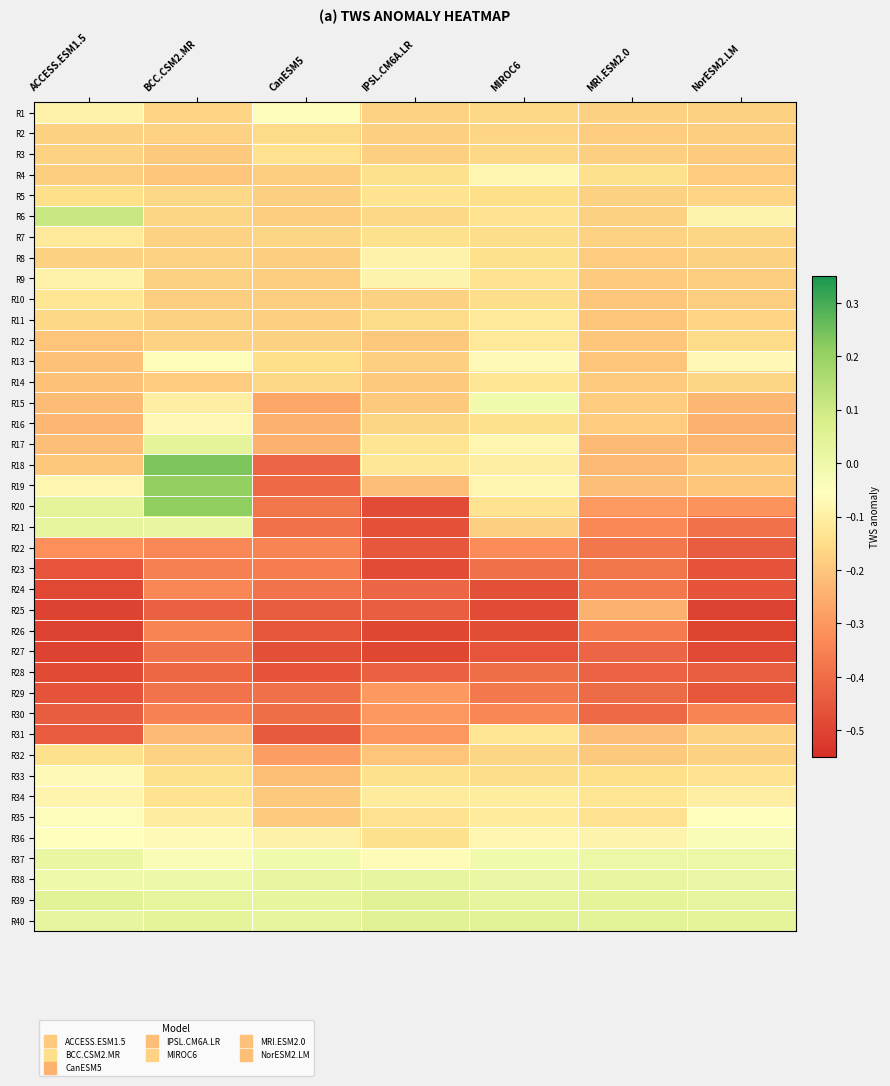

Between CanESM5 and IPSL.CM6A.LR, which series saw the biggest shift?

R18